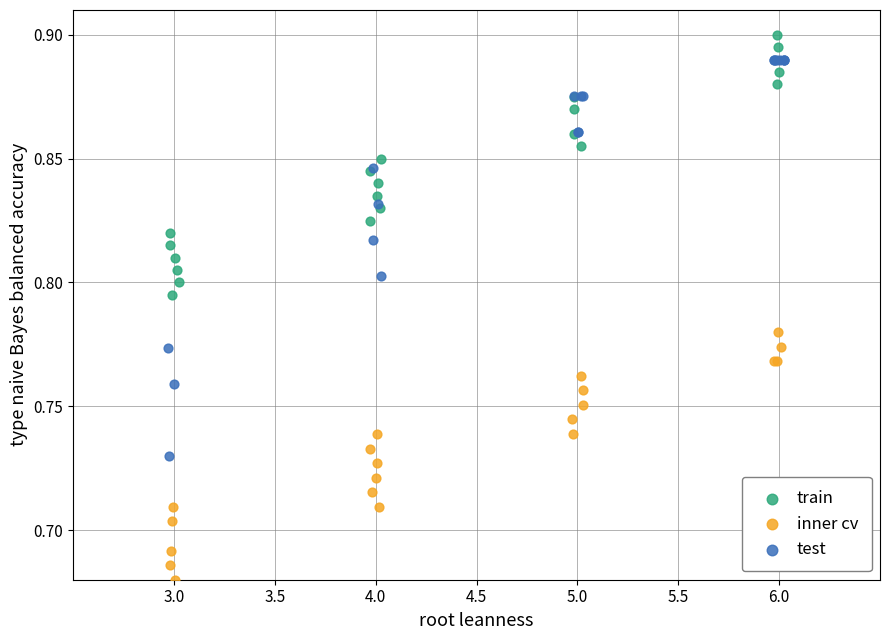

Which series has the largest Y range (max minus min)?

test